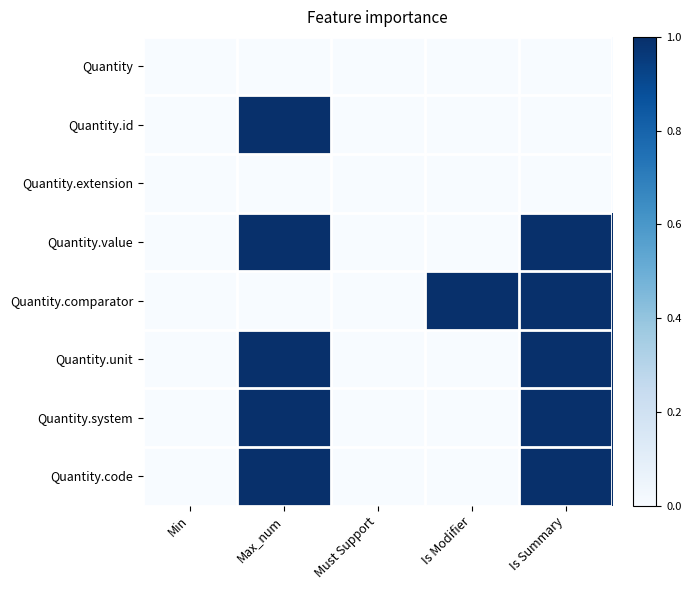

Between Max_num and Is Summary, which series saw the biggest shift?

Quantity.id